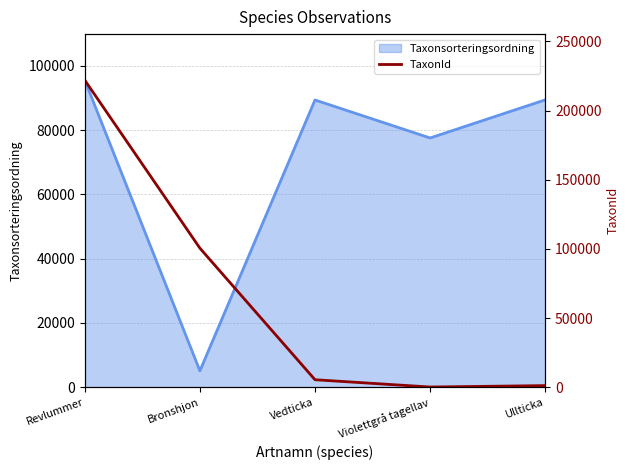

The value of Taxonsorteringsordning at Ullticka is 89392. True or false?

True